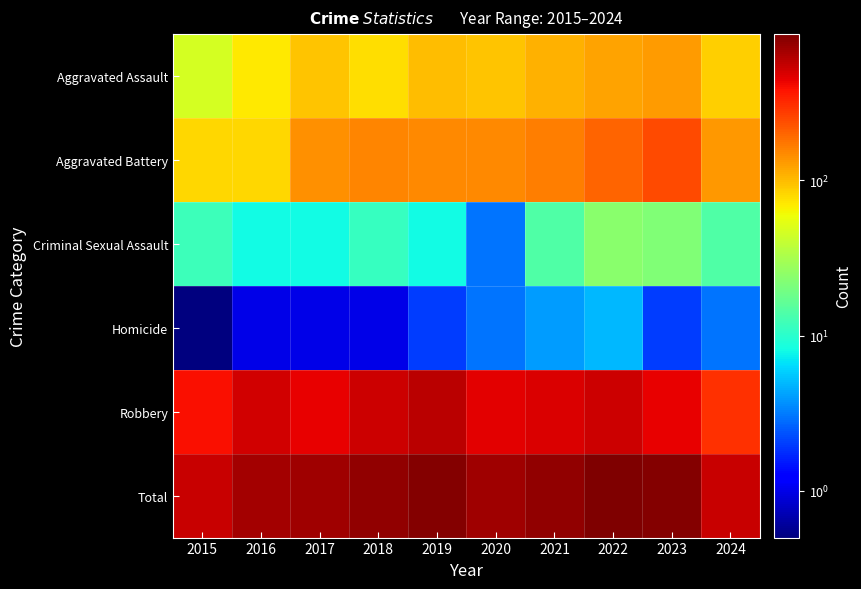

Which label corresponds to the largest value in the chart?

2022